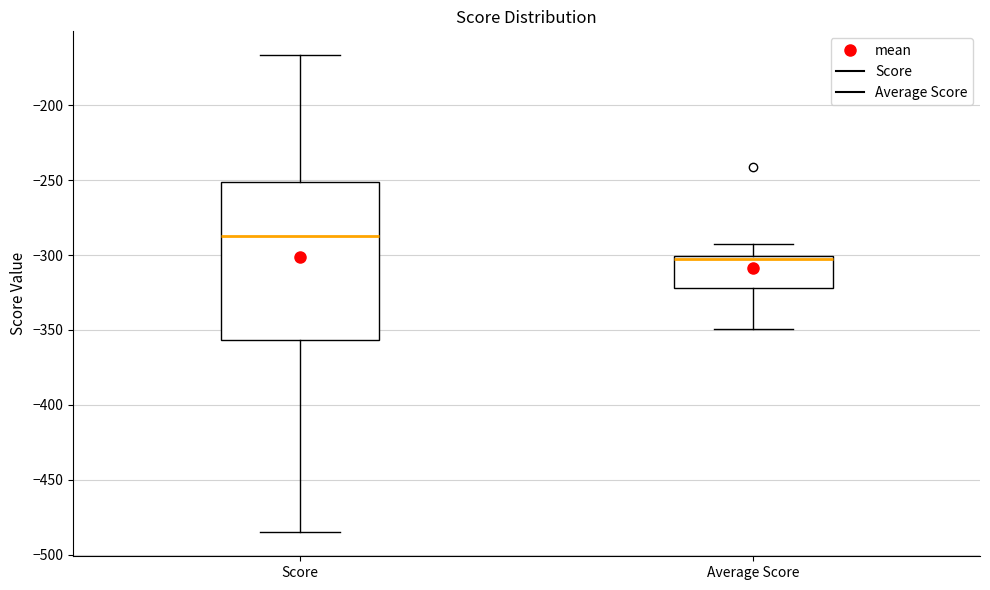

Reading left to right, transcribe this box plot: for each box, give where its median line is, the range the box spans, and where its two whiskers end, as read against the y-axis. The values are not printed on the chart, so give them approximately, as read against the axis.

Score: median -285, box -355 to -250, whiskers -485 to -165
Average Score: median -305, box -320 to -300, whiskers -350 to -290